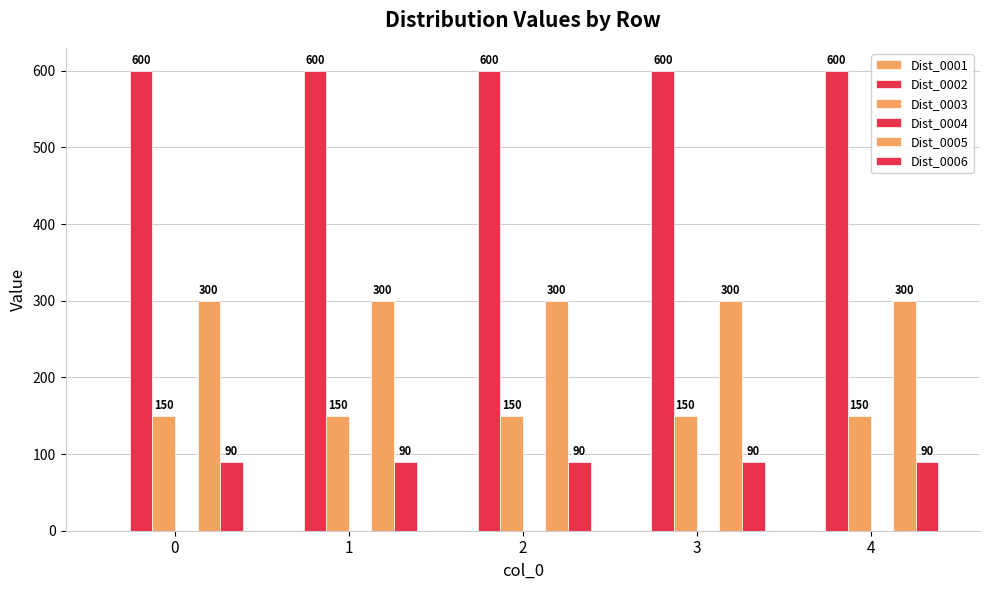

What is the value of the Dist_0002 bar at the 5th from the left?

600